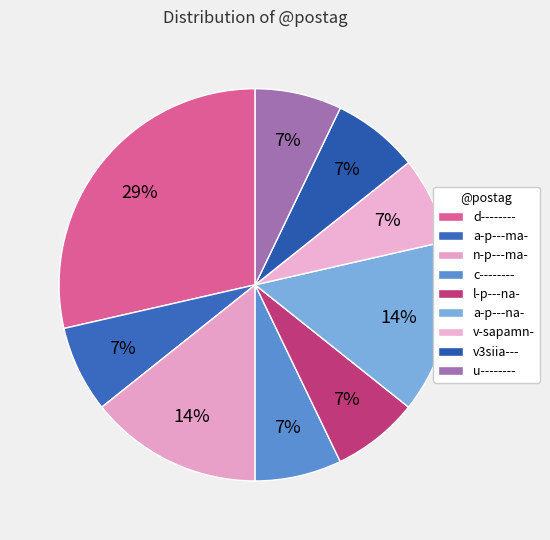

Which has a higher value, c-------- or d--------?

d--------